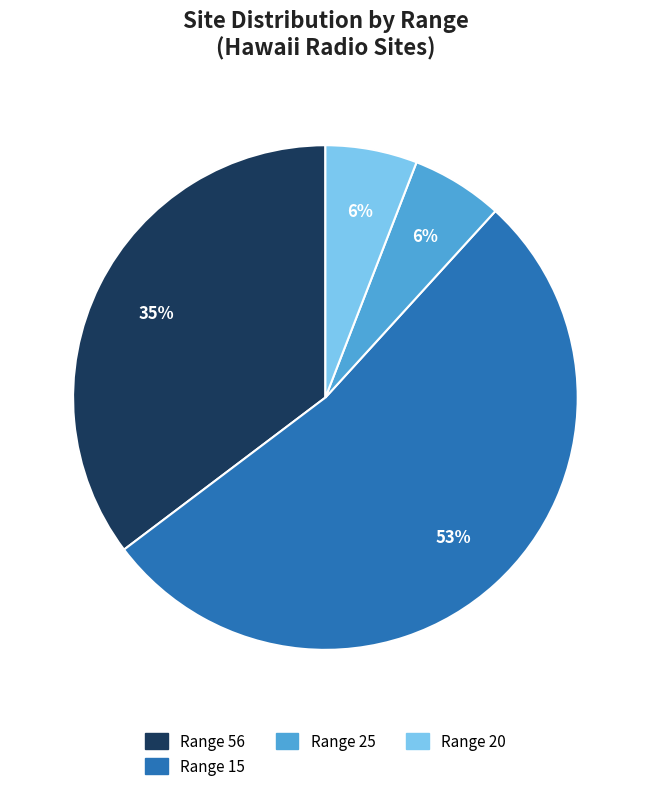

To the nearest percent, what is the difference between the largest and smallest slice percentages?

47%